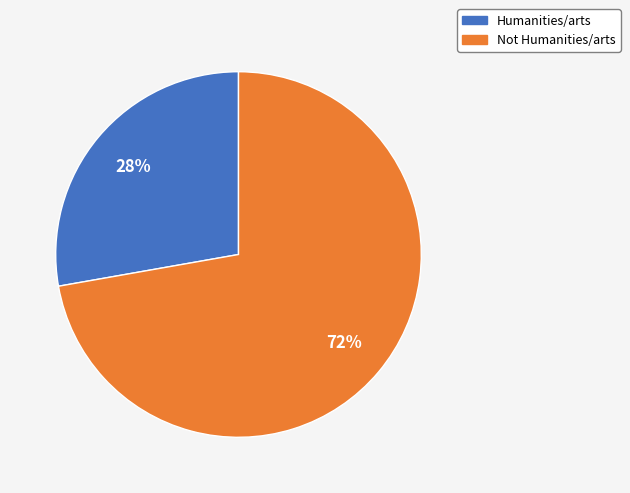

Approximately how many times larger is the value at Not Humanities/arts compared to Humanities/arts?

2.6